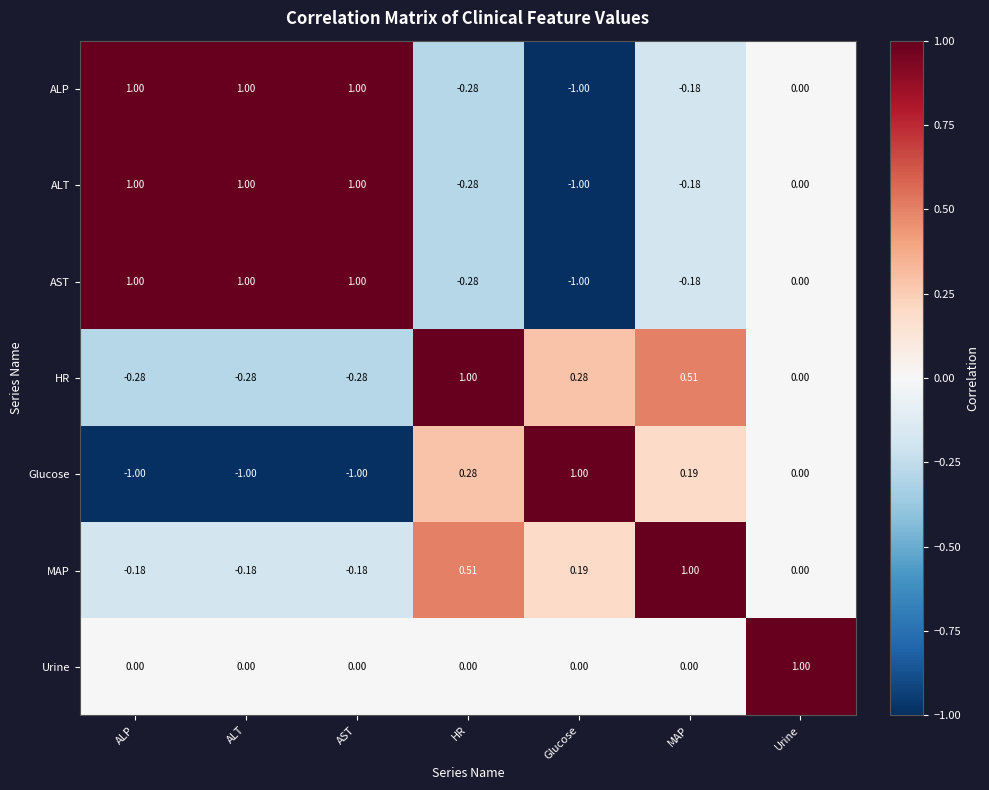

At which label is ALT closest to 0?

Urine